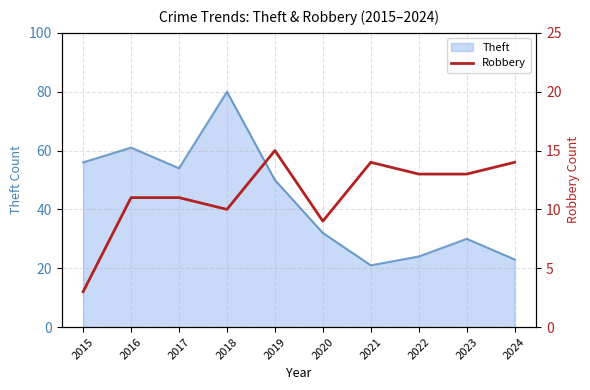

Where does the data first go above 13?

2019